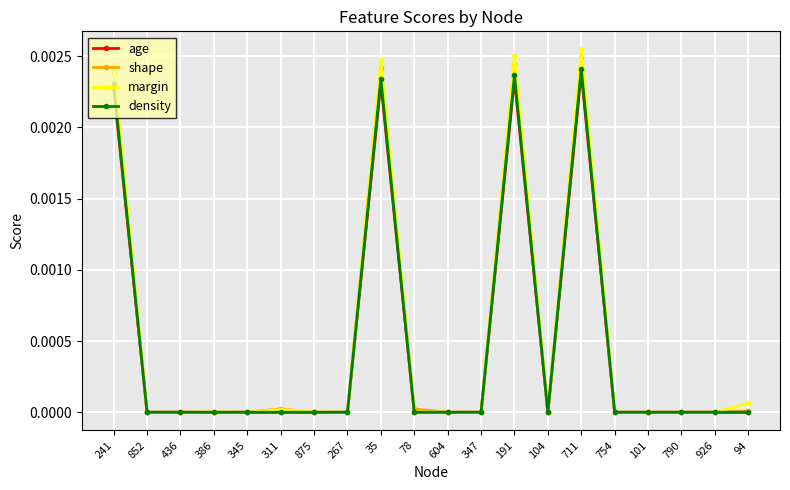

True or false: shape has more than 0 interior local peaks.

True